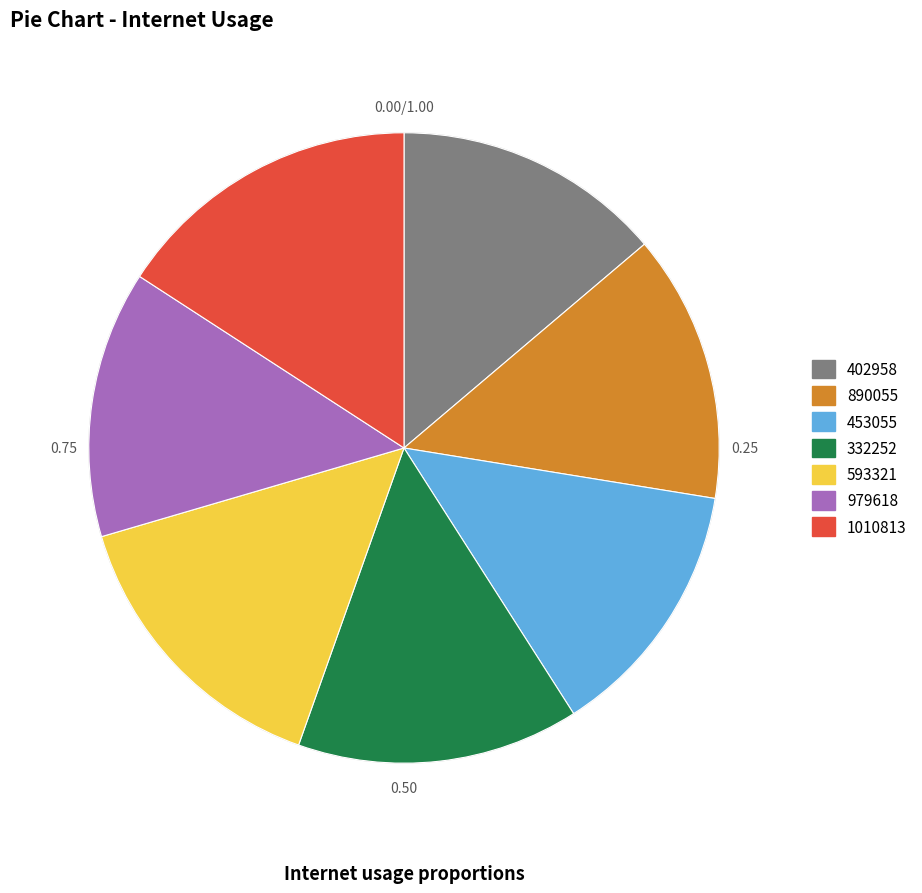

Is the sum of 1010813 and 979618 greater than half?

No